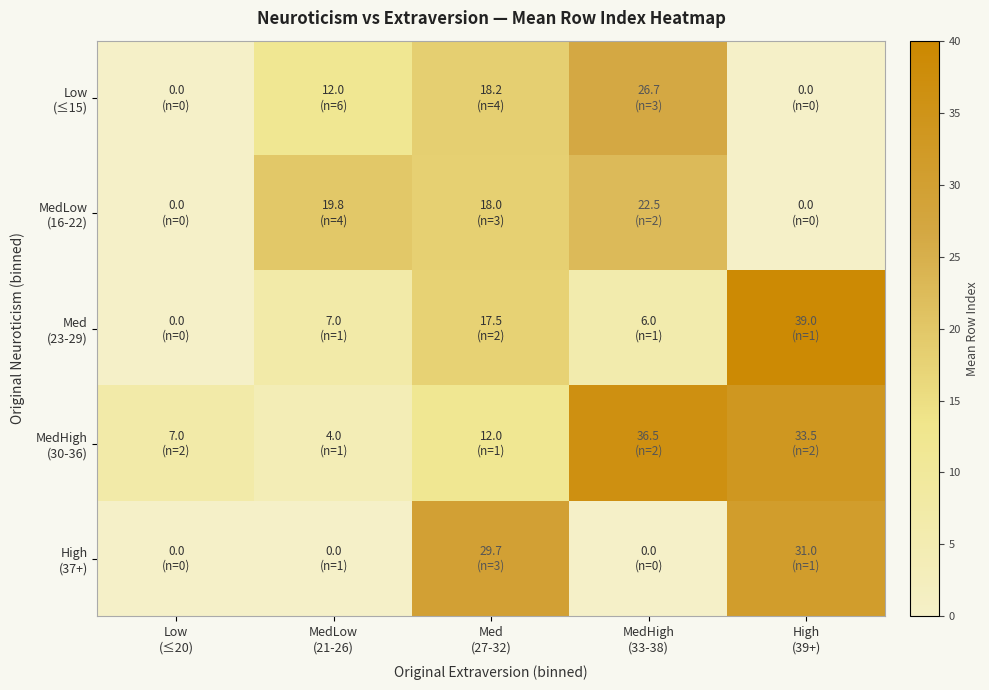

At which category does the chart reach its peak across all series?

High
(39+)